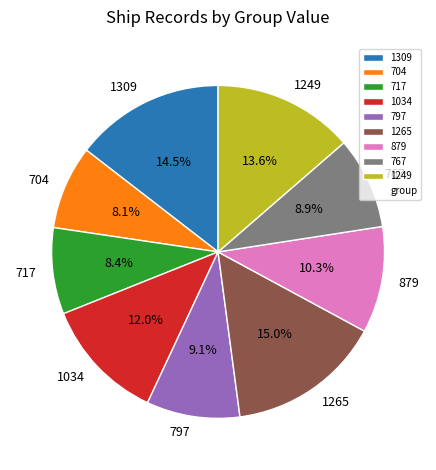

Approximately how many times larger is the value at 797 compared to 1034?

0.8